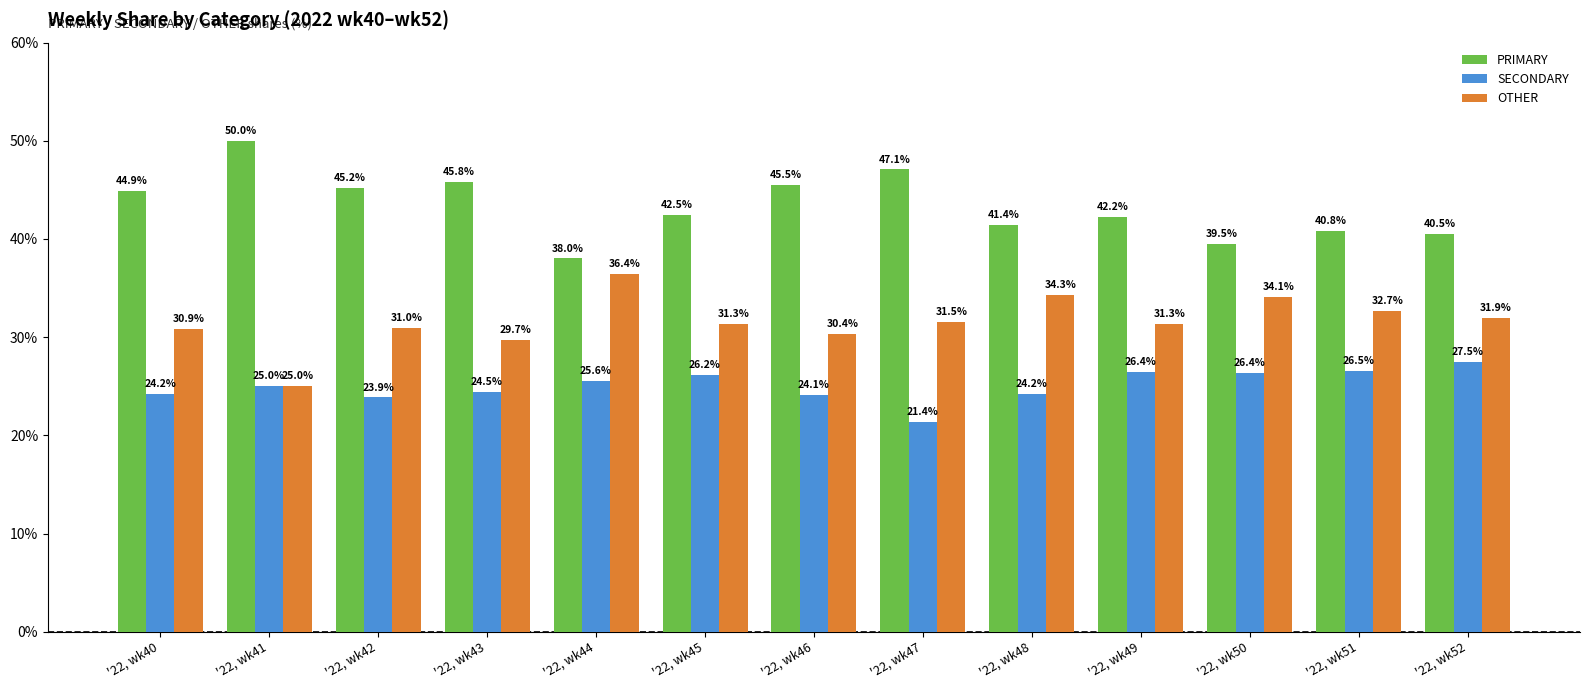

Between '22, wk42 and '22, wk50, which series saw the biggest shift?

PRIMARY